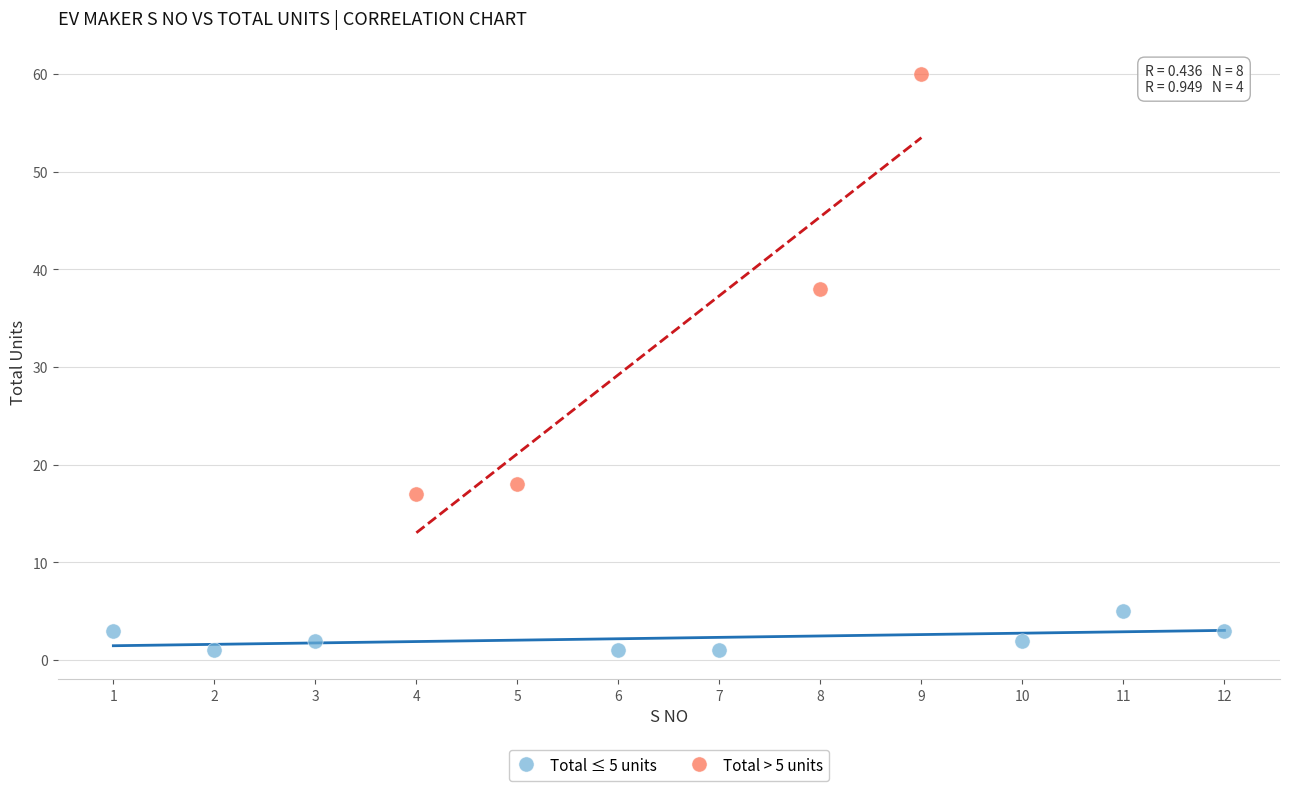

Which series contains the lowest Y value?

Total ≤ 5 units